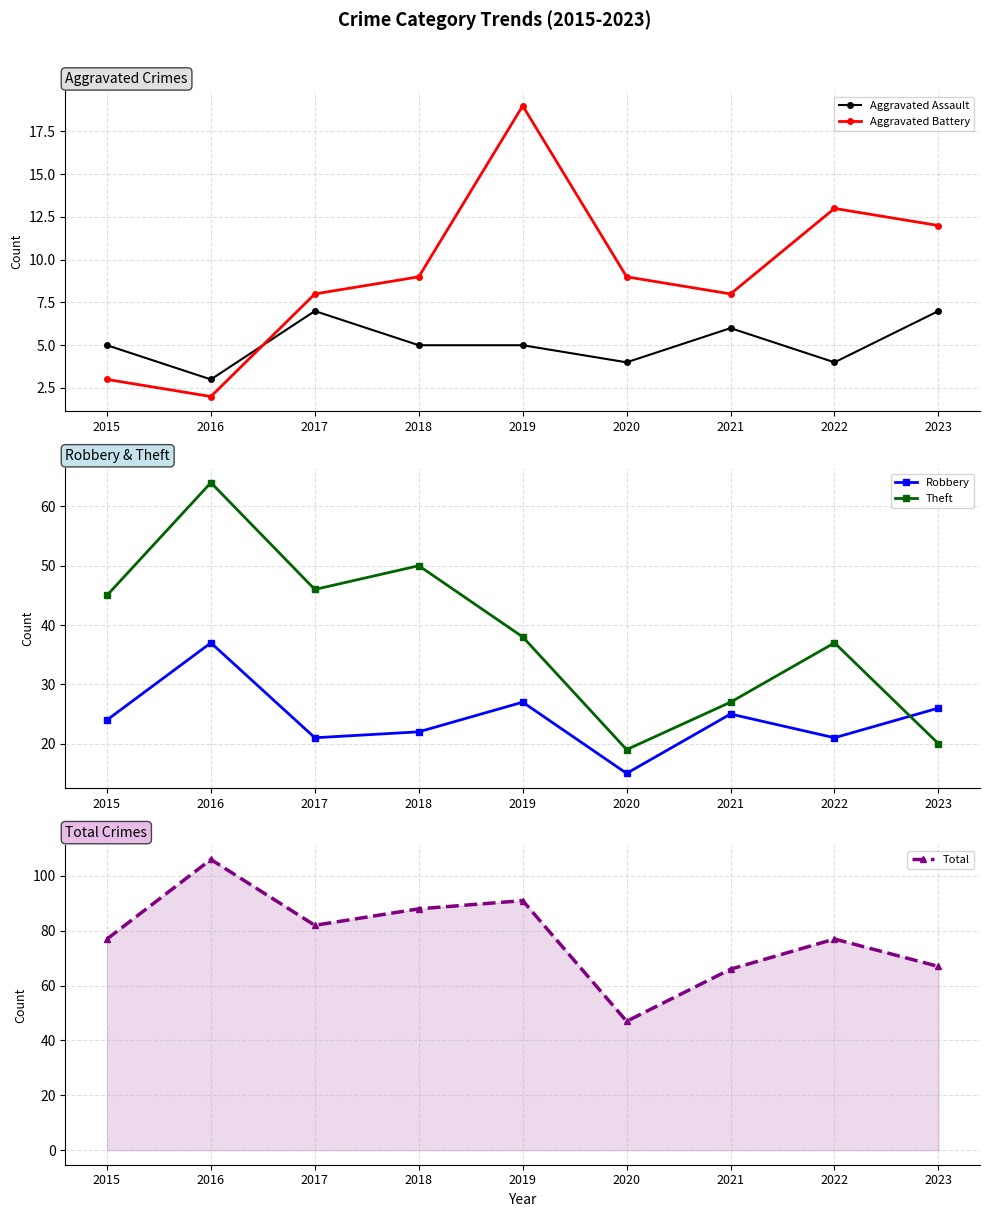

At which category does Theft reach its first local peak?

2016